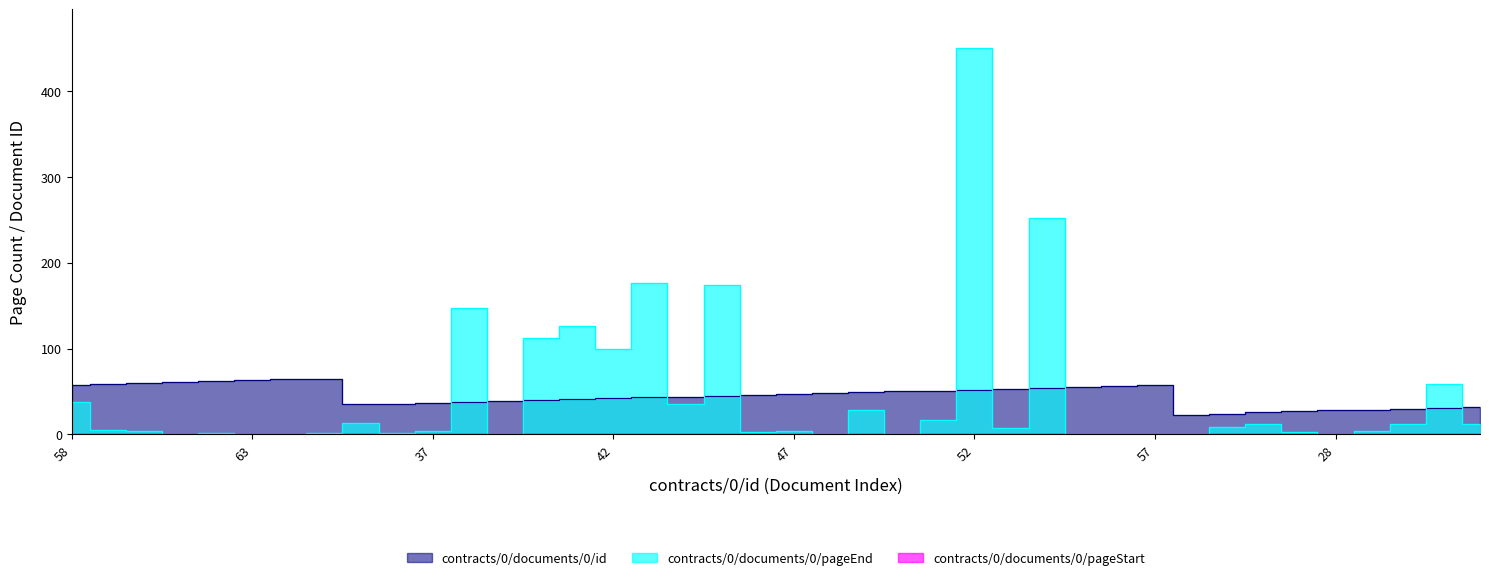

Is it true that contracts/0/documents/0/id equals 11 at 43?

False